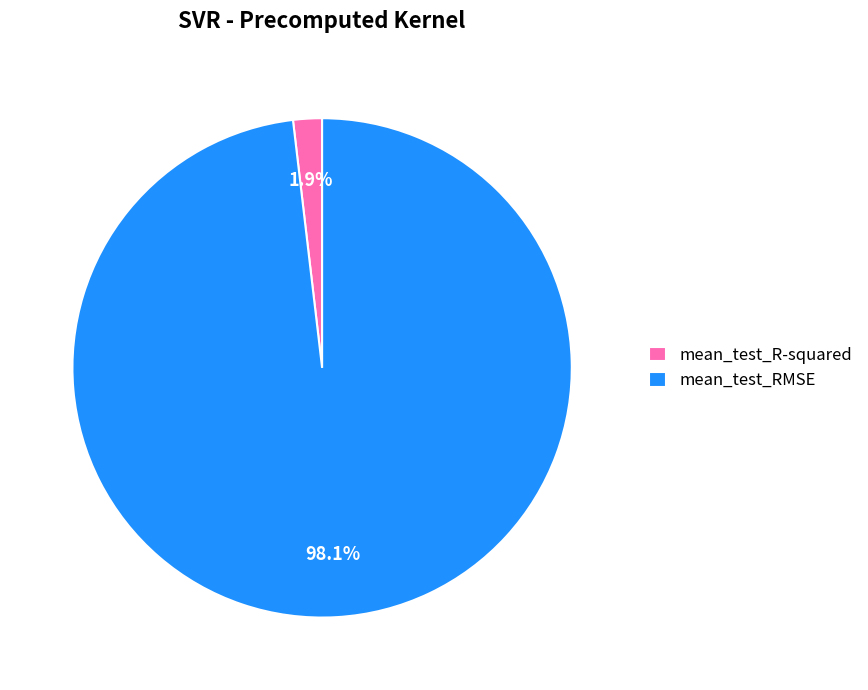

How many segments does this pie chart have?

2